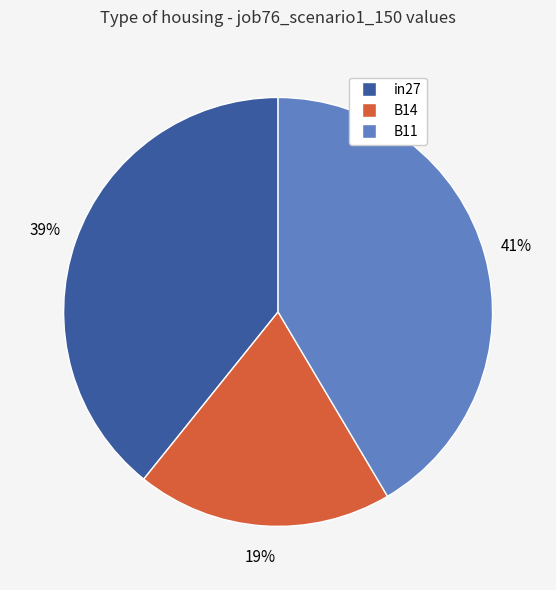

Is B14 the majority of the pie?

No